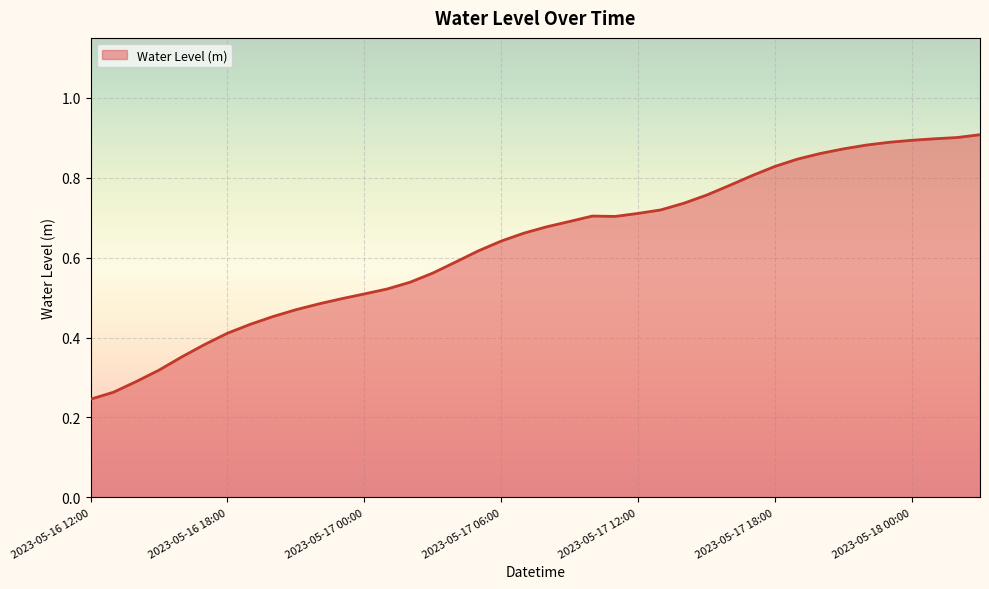

The value at 2023-05-17 06:00 is 0.2. True or false?

False